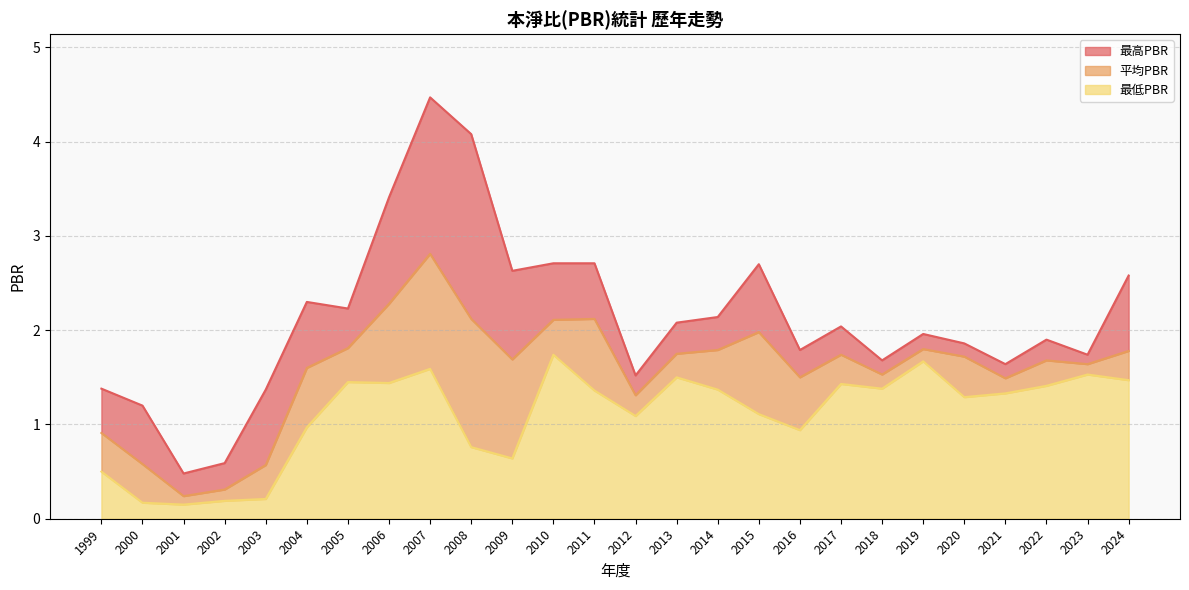

What value does the 最高PBR series have at 2018?

1.7